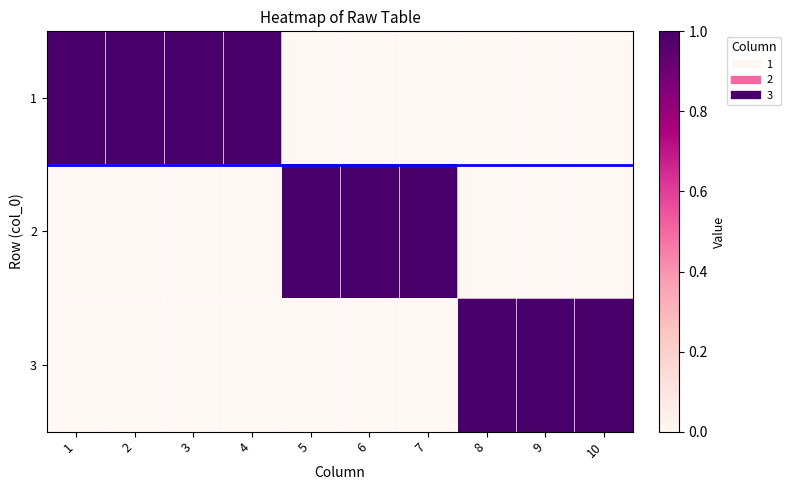

Reading right to left, list all the values displayed in this chart.

1: 10=0	9=0	8=0	7=0	6=0	5=0	4=1	3=1	2=1	1=1
2: 10=0	9=0	8=0	7=1	6=1	5=1	4=0	3=0	2=0	1=0
3: 10=1	9=1	8=1	7=0	6=0	5=0	4=0	3=0	2=0	1=0